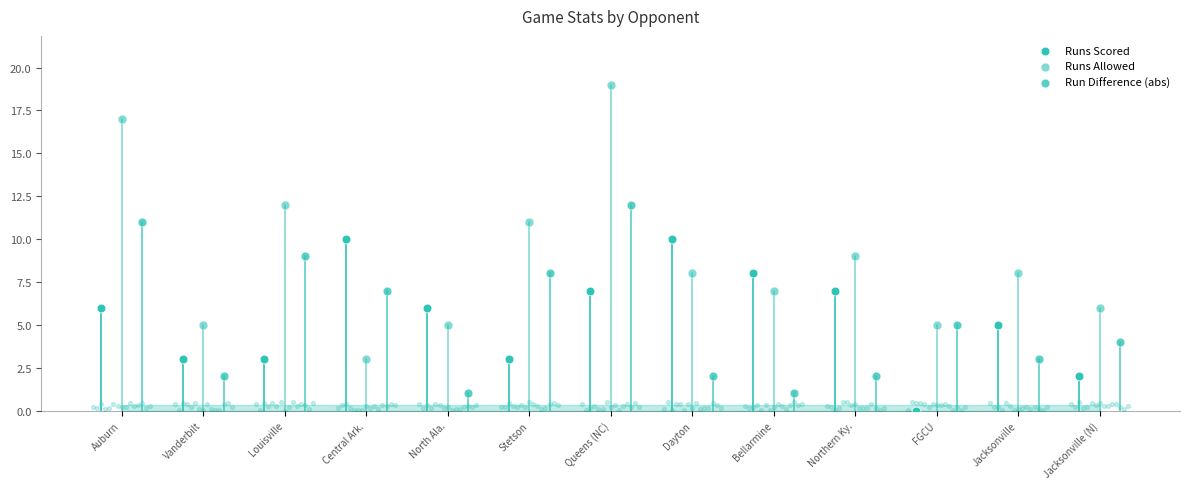

At how many categories does at least one series exceed 1?

13